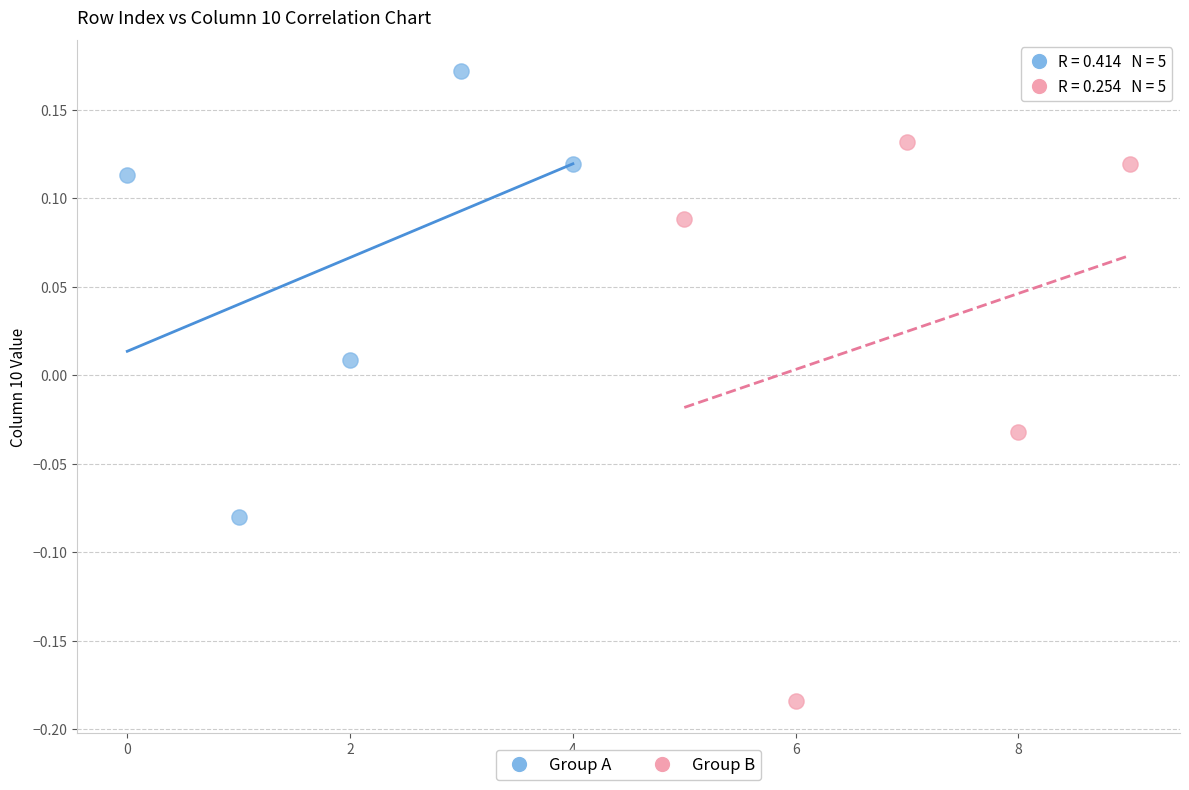

Which series contains the highest Y value?

Group A